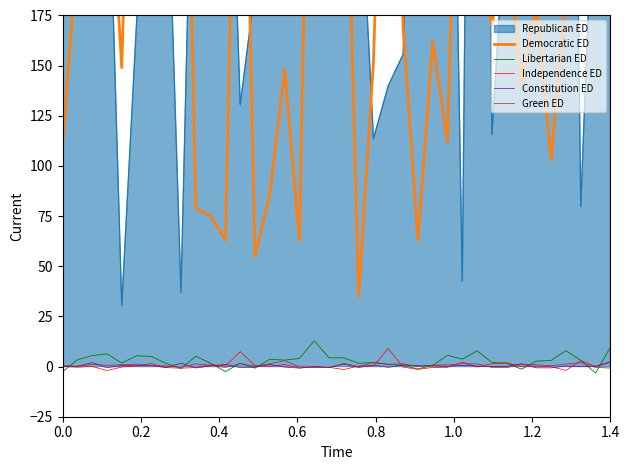

What is the highest value of the Libertarian ED series?

12.9